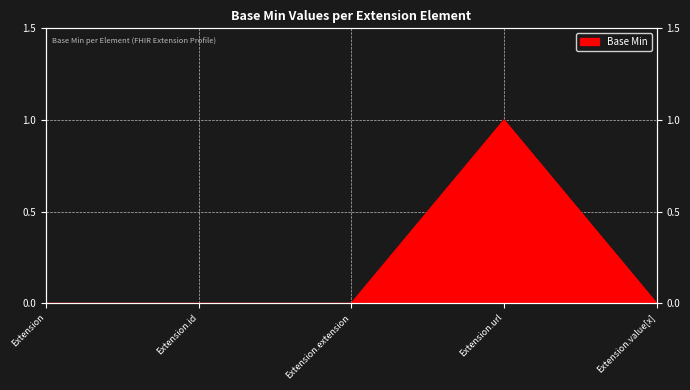

List the labels in order of value, largest first.

Extension.url, Extension, Extension.id, Extension.extension, Extension.value[x]